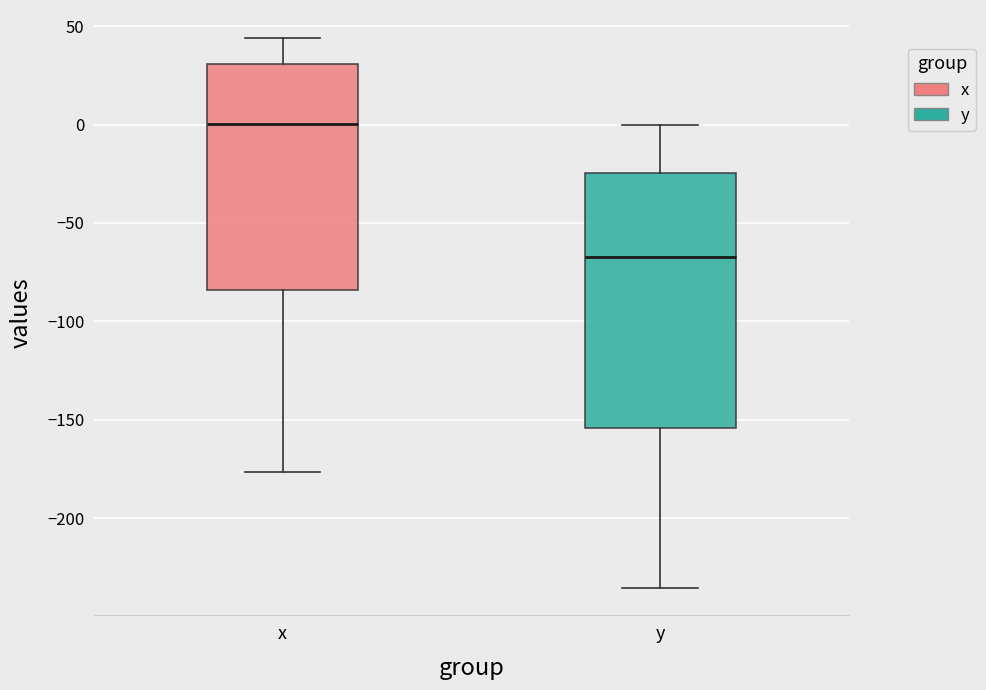

Which box's median line is the lowest?

y